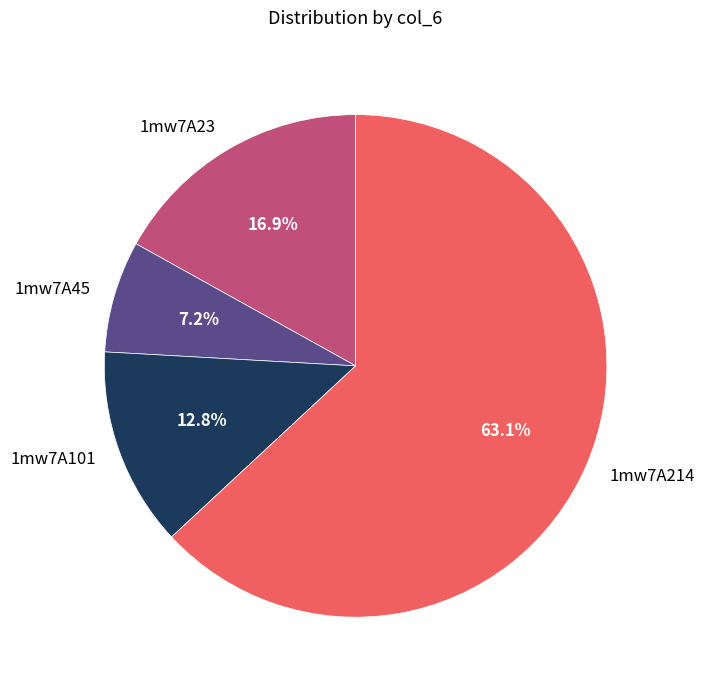

To the nearest percent, what is the combined percentage of 1mw7A214 and 1mw7A23?

80%